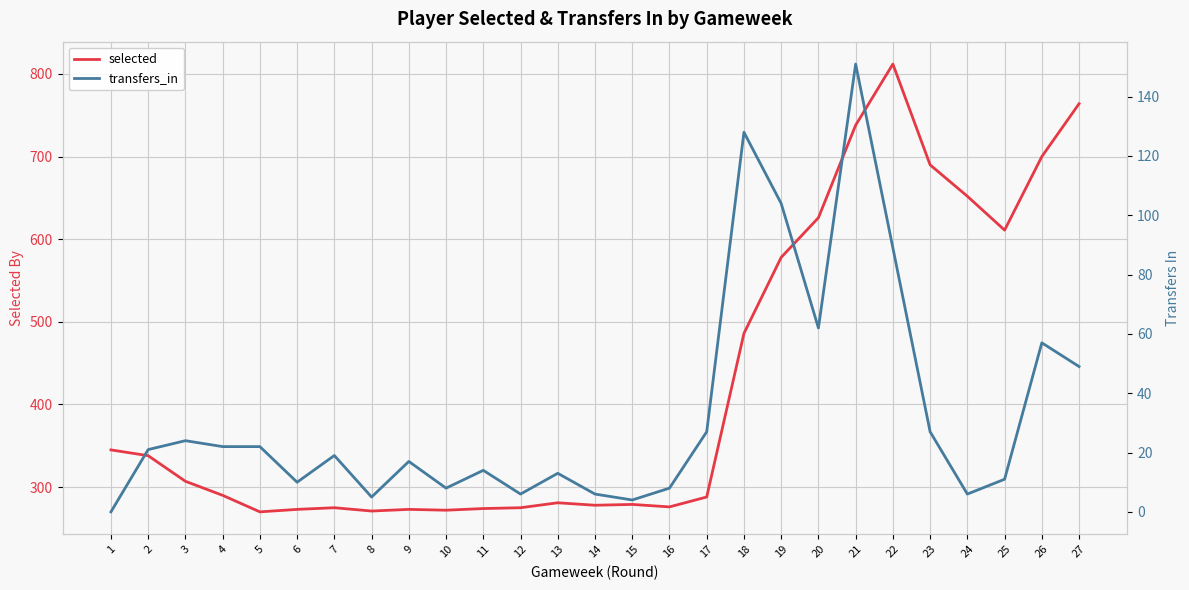

In transfers_in, how many points are lower than both neighbors (excluding endpoints)?

7